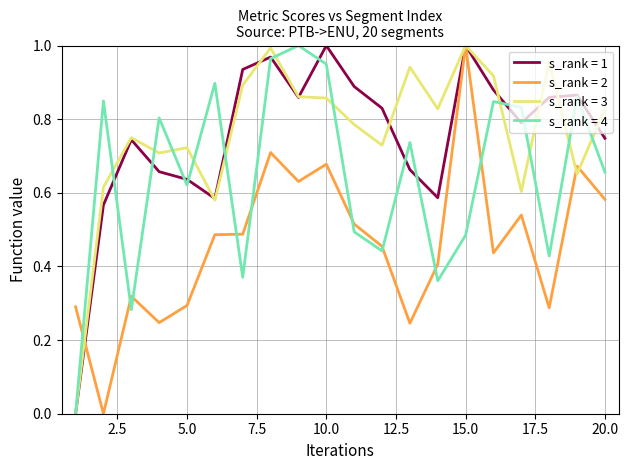

Which series ends up on top after the final intersection of s_rank = 4 and s_rank = 2?

s_rank = 4